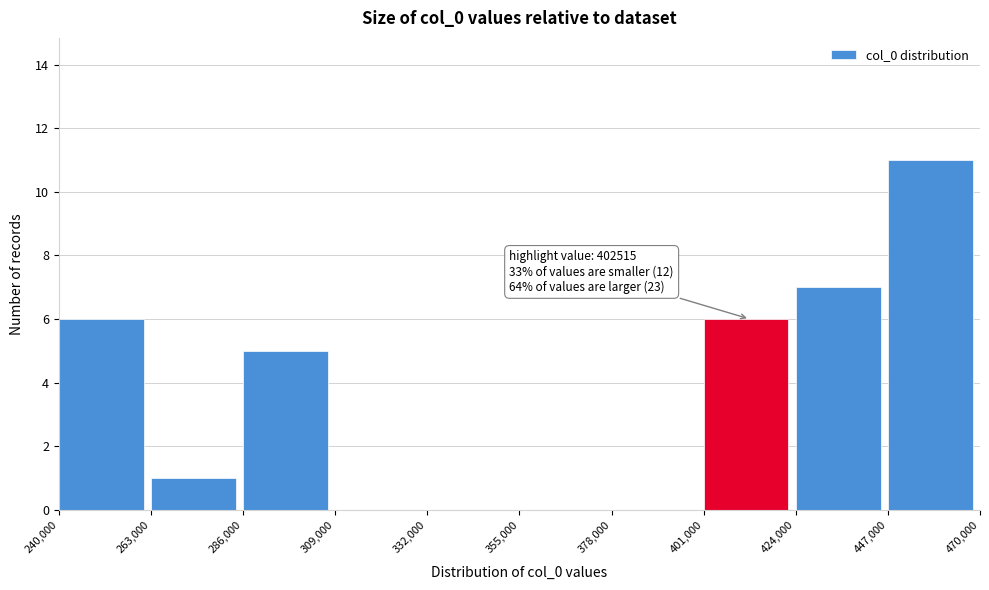

Which range on the x-axis has the tallest bar?

447,000 to 470,000